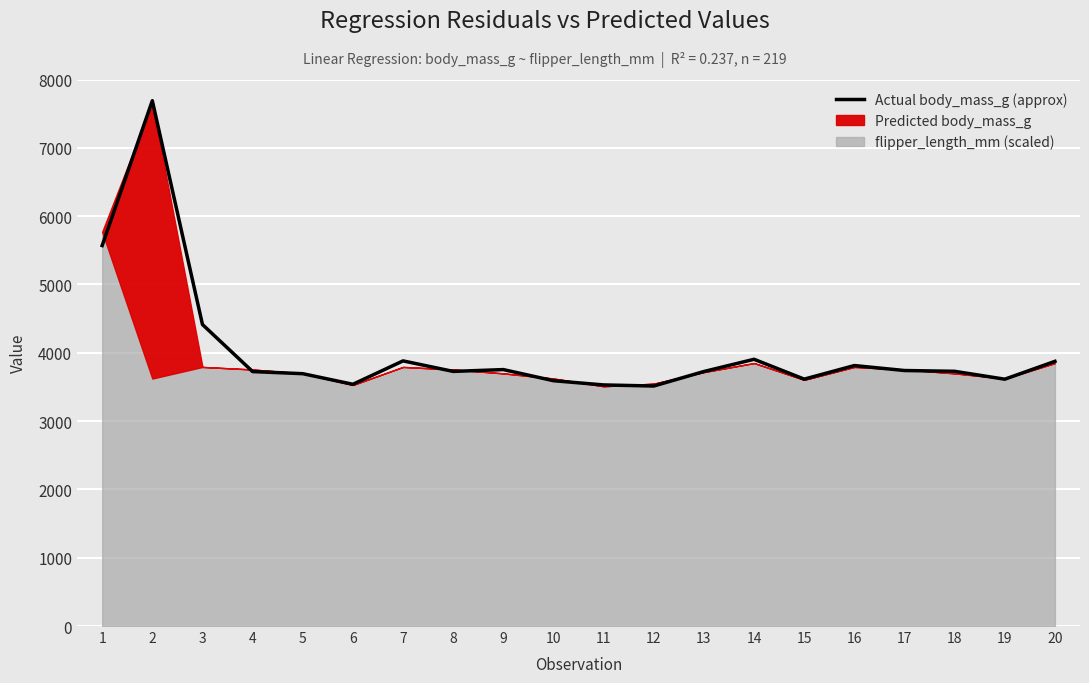

Which label corresponds to the largest value in the chart?

2